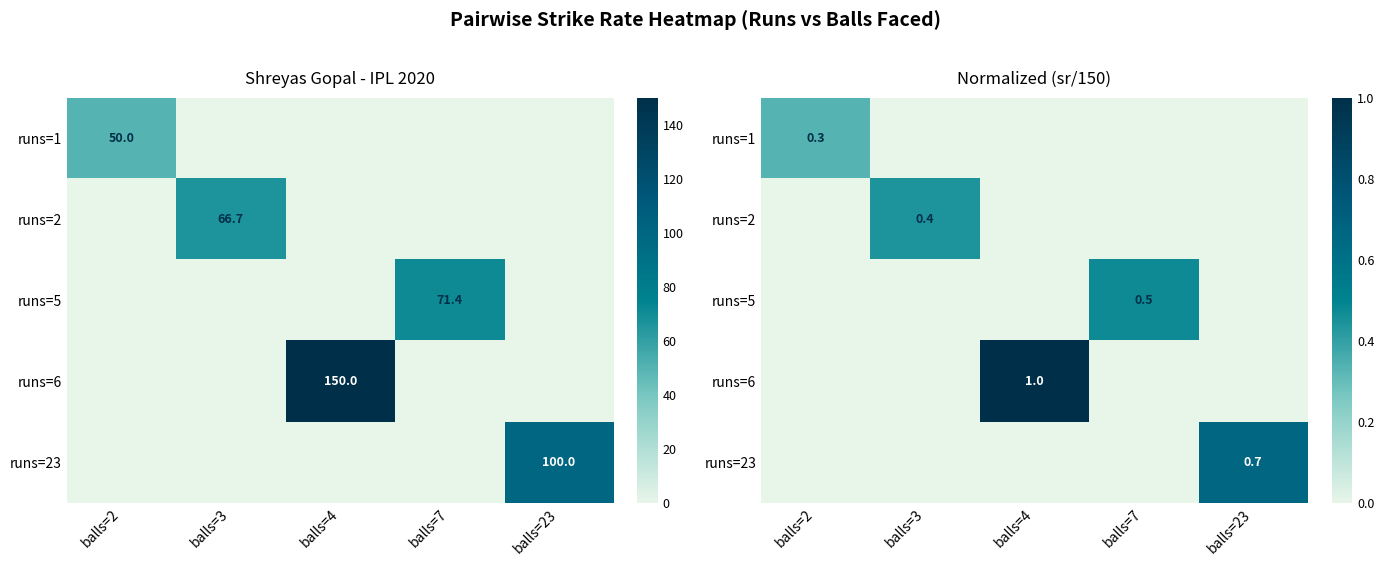

Which category has the highest value in the runs=6 series?

balls=4